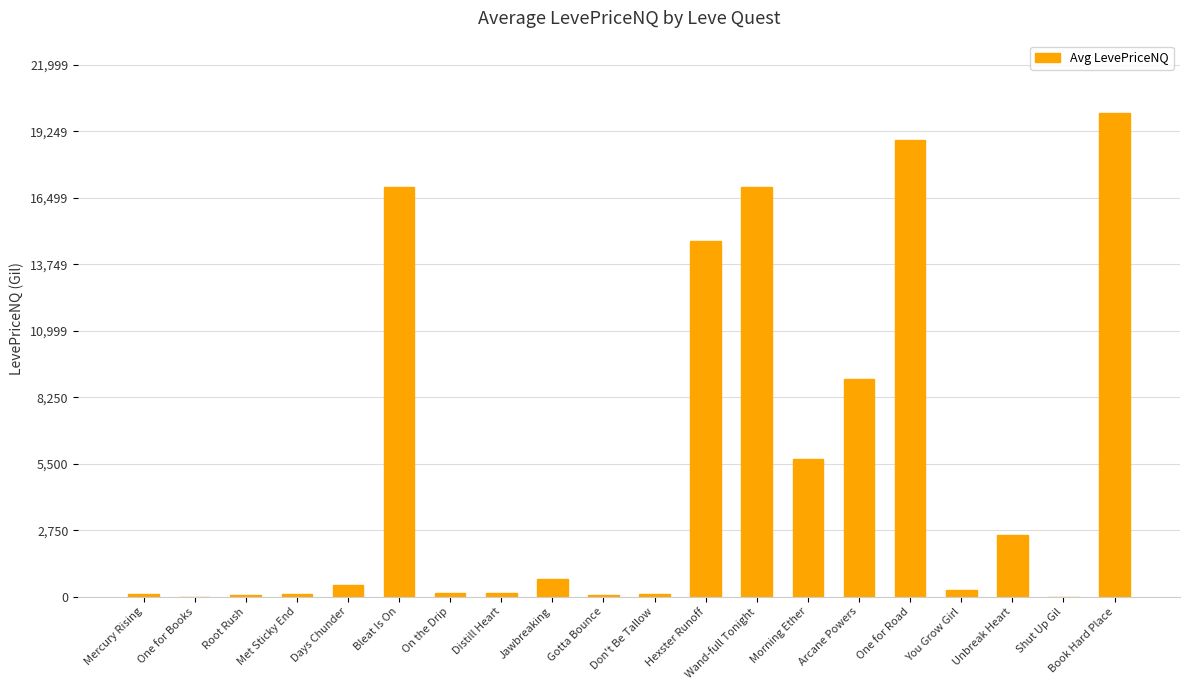

What value does the data have at Wand-full Tonight?

16962.8